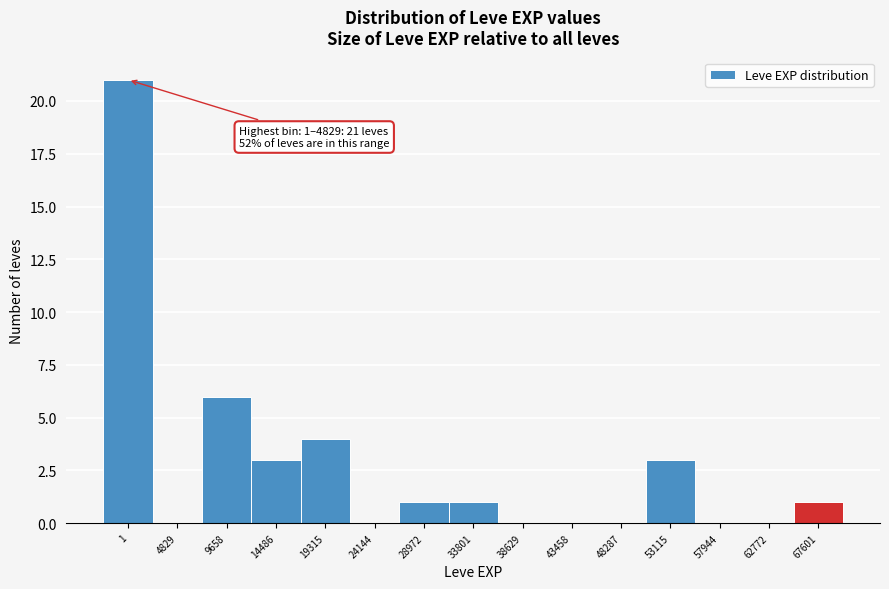

Reading right to left, extract all data points from this chart.

67601=1	62772=0	57944=0	53115=3	48287=0	43458=0	38629=0	33801=1	28972=1	24144=0	19315=4	14486=3	9658=6	4829=0	1=21